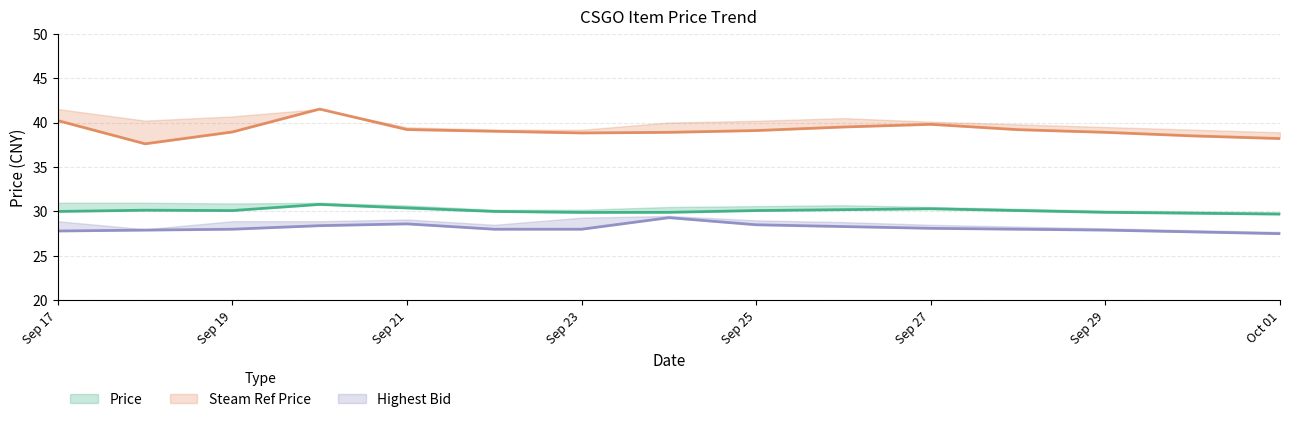

What is the difference between the Steam Ref Price values at Sep 21 and Sep 19?

0.3